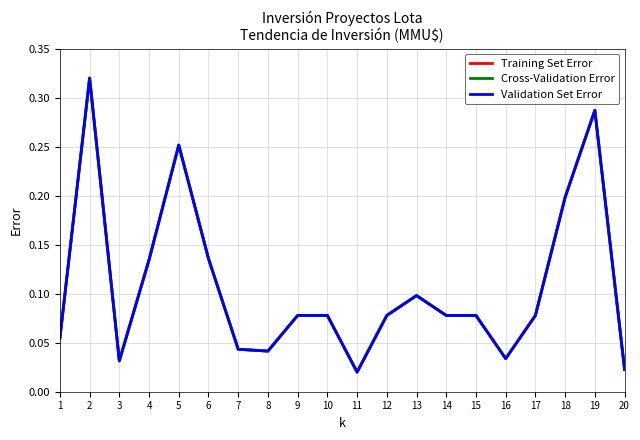

At which category does Training Set Error reach its first local valley?

3